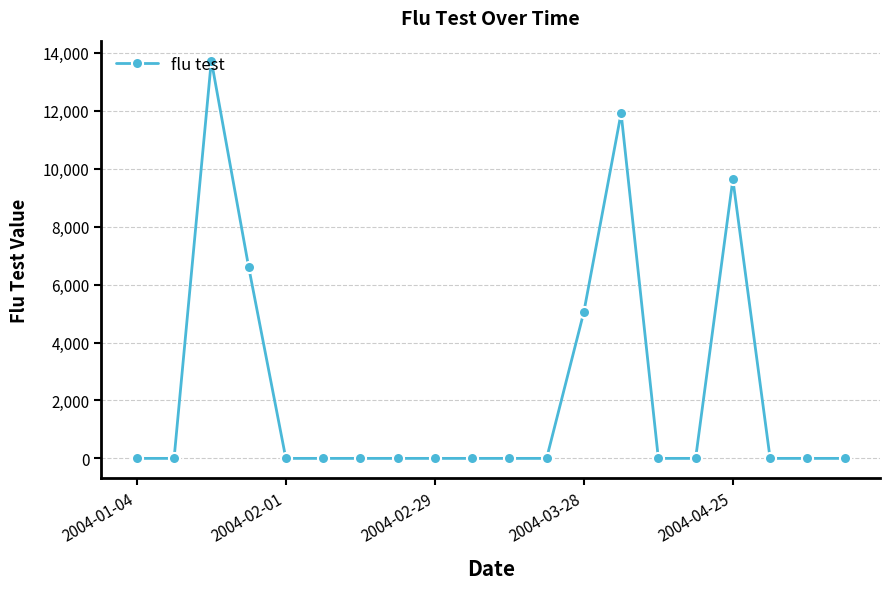

What is the maximum value shown in the chart?

13733.6